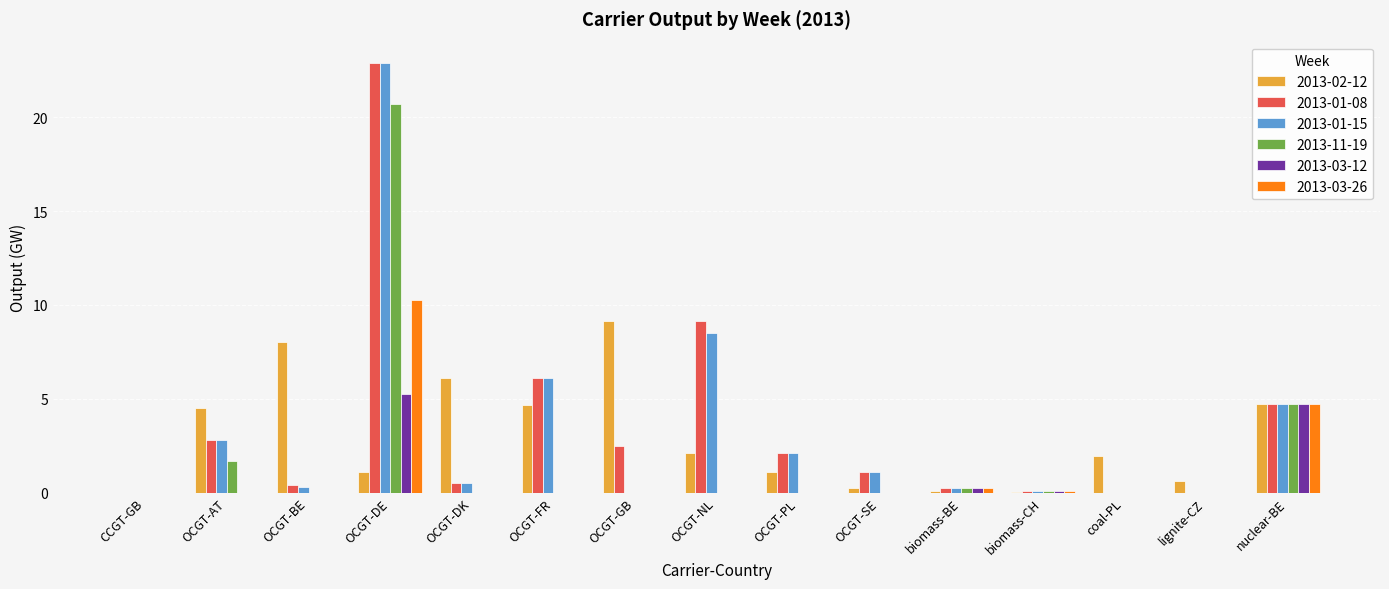

True or false: 2013-01-08 has a value of 9.2 at OCGT-NL.

True